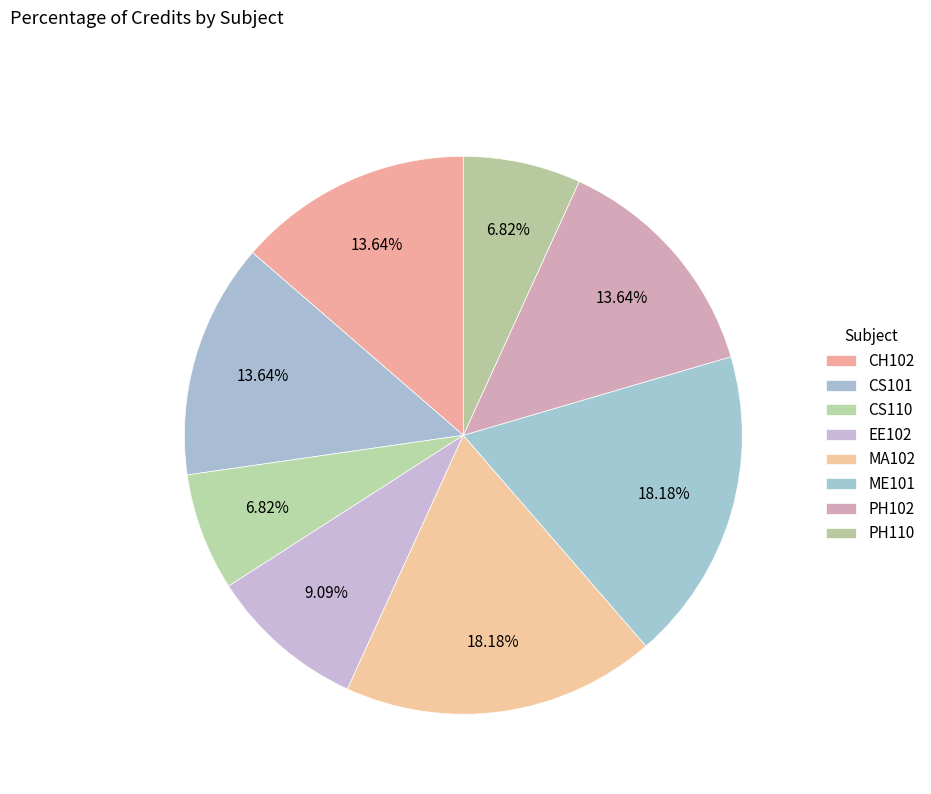

Is it true that MA102 is 18% of the pie?

True